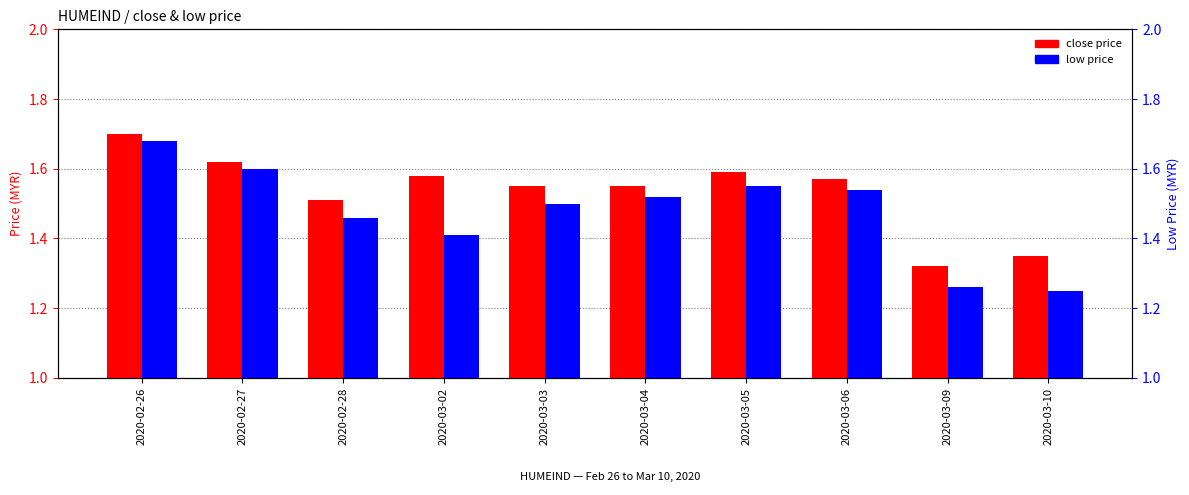

What is the label of the 10th bar from the left?

2020-03-10